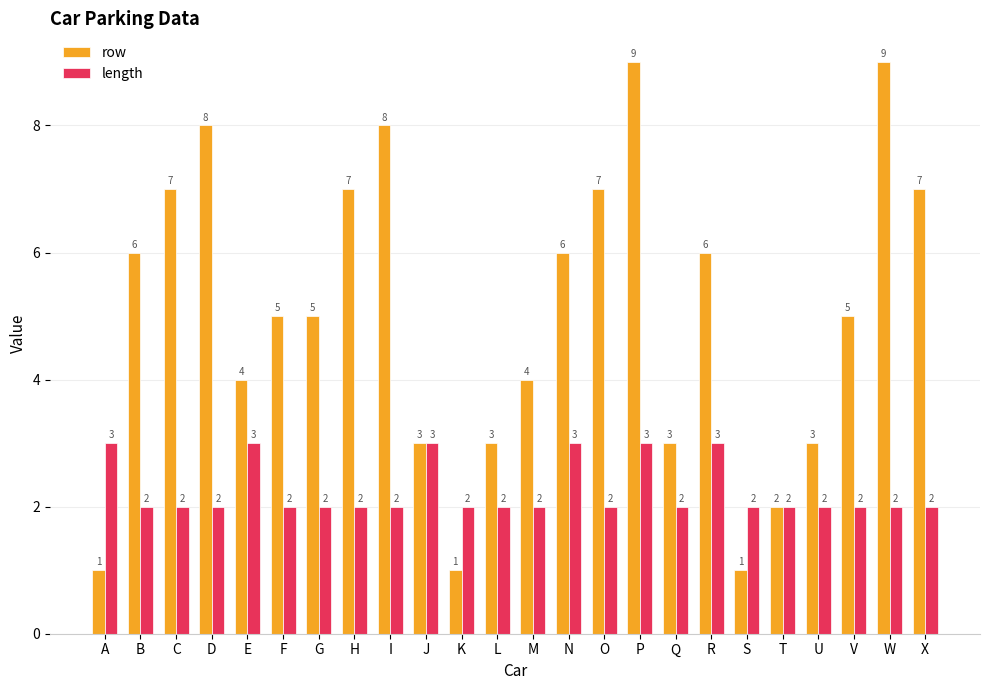

Is the value of length at M greater than the value of row at J?

No